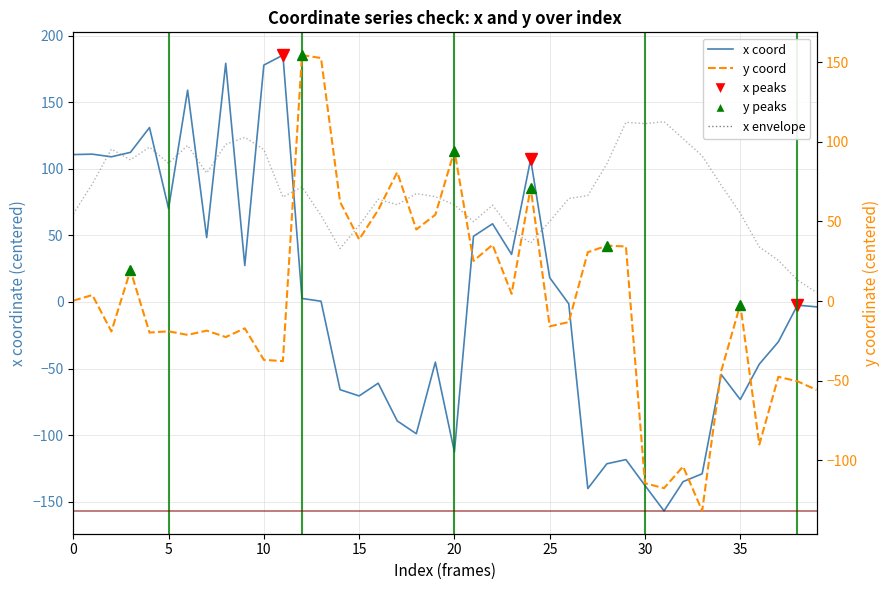

Reading right to left, what are all the values shown in this chart?

x: 39=-3.7	38=-2.4	37=-29.9	36=-46.7	35=-73.3	34=-54.5	33=-129.1	32=-135.0	31=-157.0	30=-137.9	29=-118.5	28=-121.6	27=-140.2	26=-1.4	25=18.3	24=107.2	23=35.8	22=58.7	21=49.4	20=-112.7	19=-45.2	18=-99.0	17=-89.4	16=-61.0	15=-70.6	14=-65.9	13=0.6	12=2.6	11=185.5	10=178.0	9=27.4	8=179.3	7=48.4	6=159.1	5=70.2	4=131.1	3=112.4	2=109.1	1=111.1	0=110.8
y: 39=-55.8	38=-50.4	37=-47.6	36=-90.1	35=-2.2	34=-44.0	33=-131.9	32=-103.9	31=-117.6	30=-114.5	29=34.3	28=34.8	27=30.7	26=-13.2	25=-15.9	24=71.2	23=4.5	22=35.4	21=25.2	20=94.5	19=54.2	18=45.0	17=80.9	16=57.2	15=38.7	14=62.3	13=152.7	12=154.5	11=-37.7	10=-37.0	9=-17.1	8=-22.6	7=-18.6	6=-21.3	5=-19.0	4=-19.8	3=19.3	2=-19.1	1=3.8	0=0.2